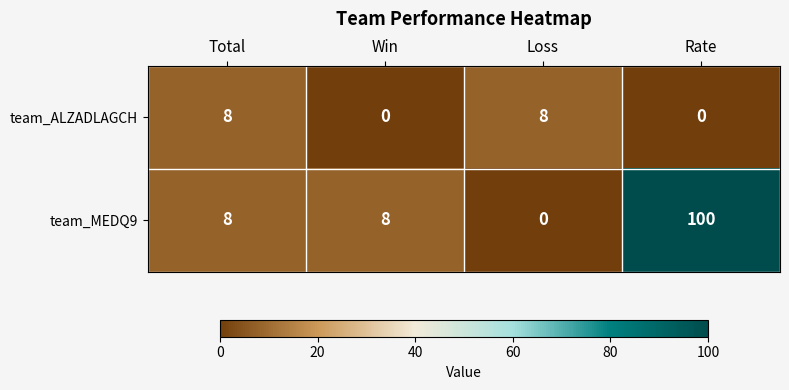

Reading right to left, list all the values displayed in this chart.

team_ALZADLAGCH: 0	8	0	8
team_MEDQ9: 100	0	8	8